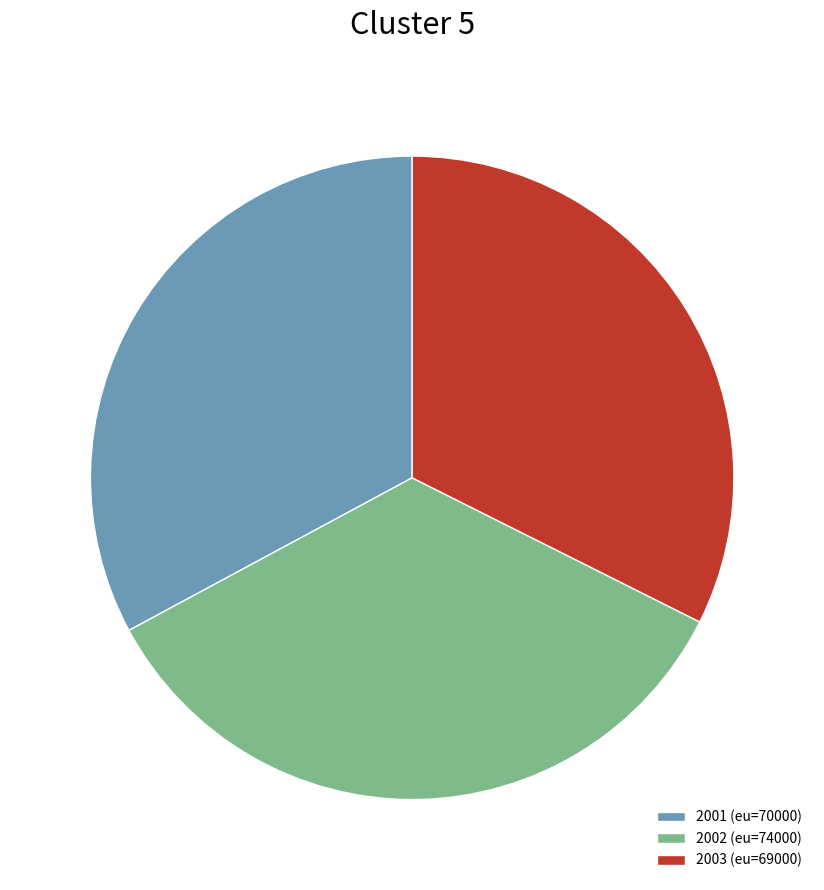

Is 2003 the majority of the pie?

No